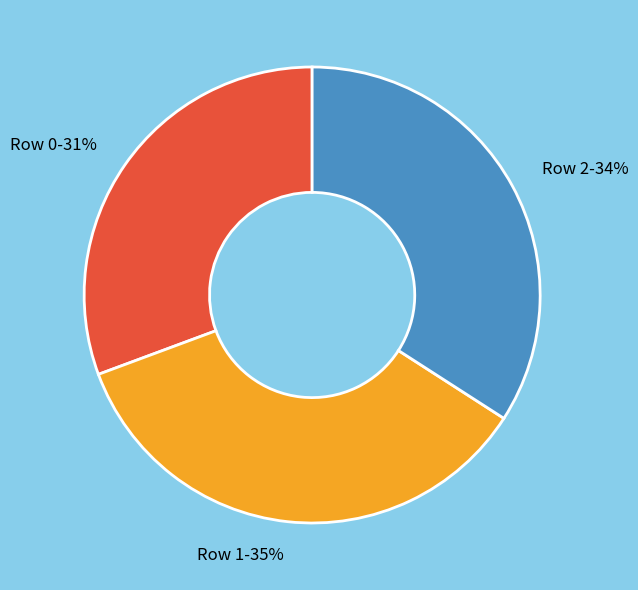

How many segments does this pie chart have?

3